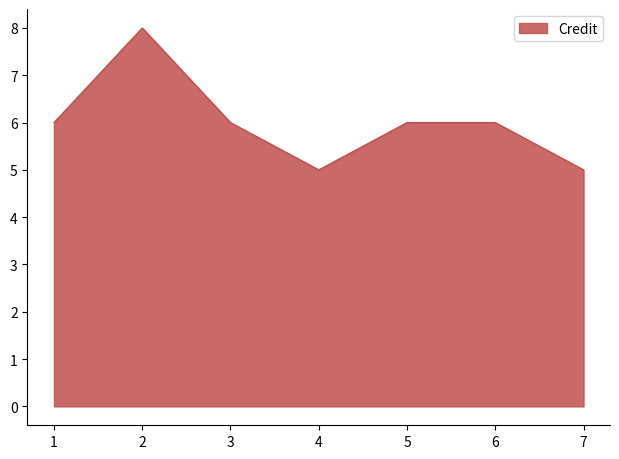

How many categories are shown in the chart?

7